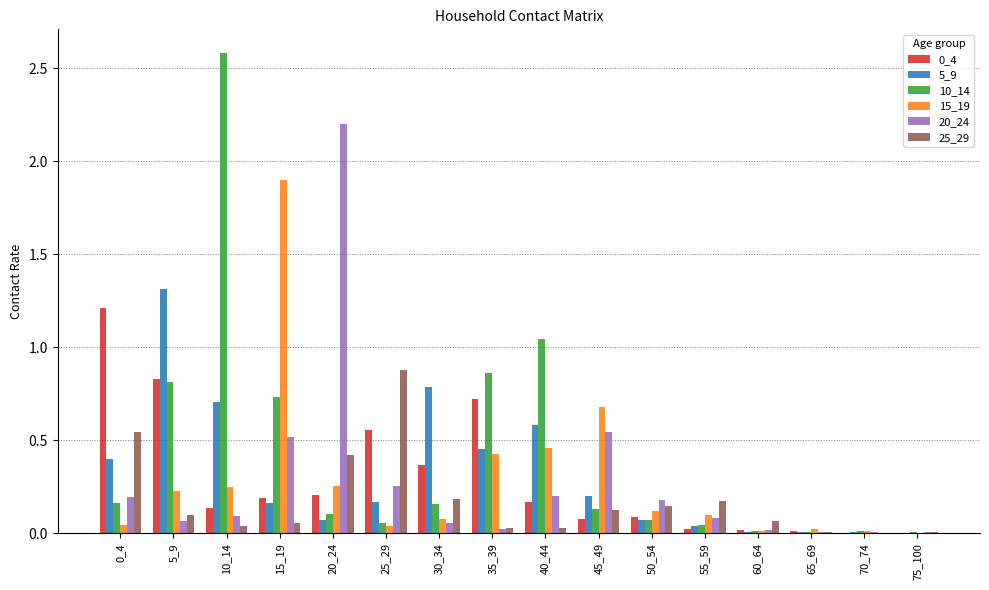

Which series has the largest total across all categories?

10_14